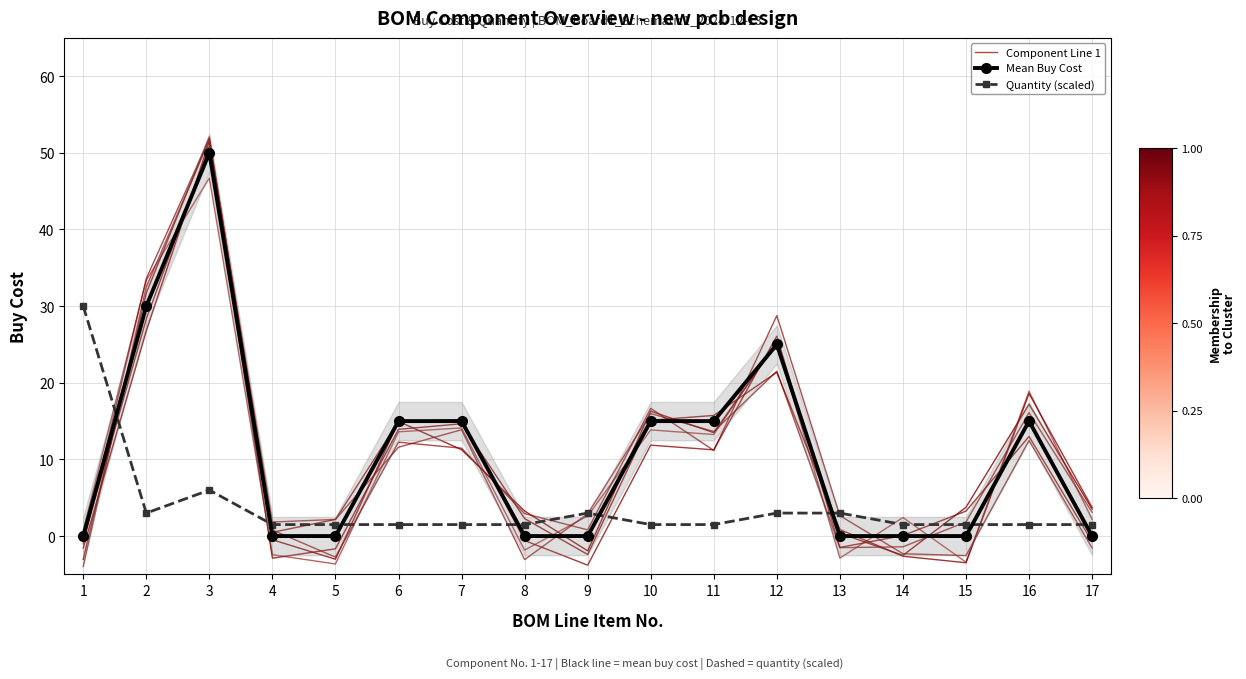

At which category is the sum across all series the highest?

3